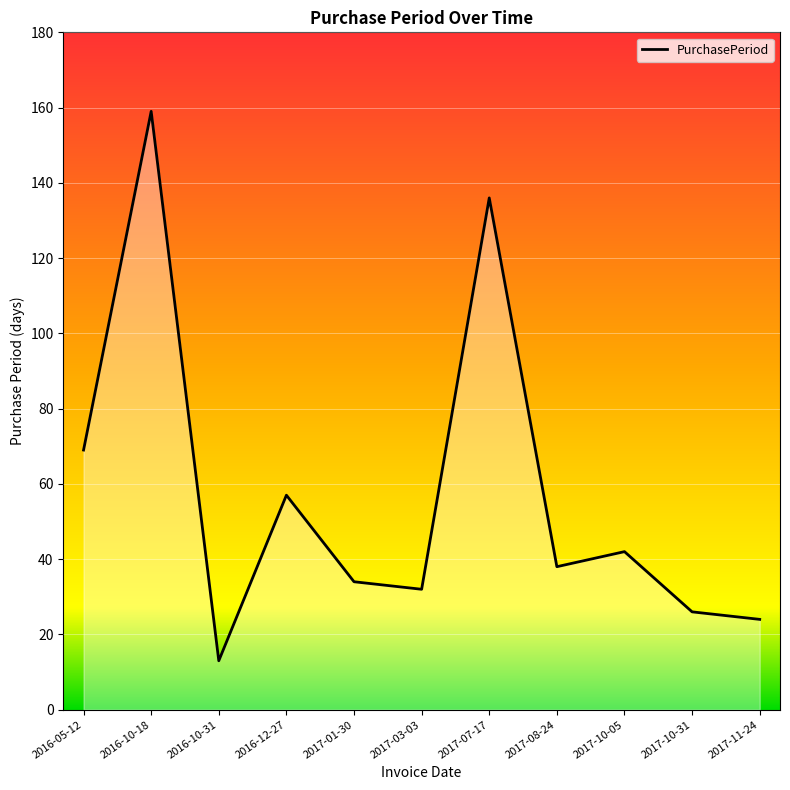

Between 2017-07-17 and 2016-05-12, which is larger?

2017-07-17